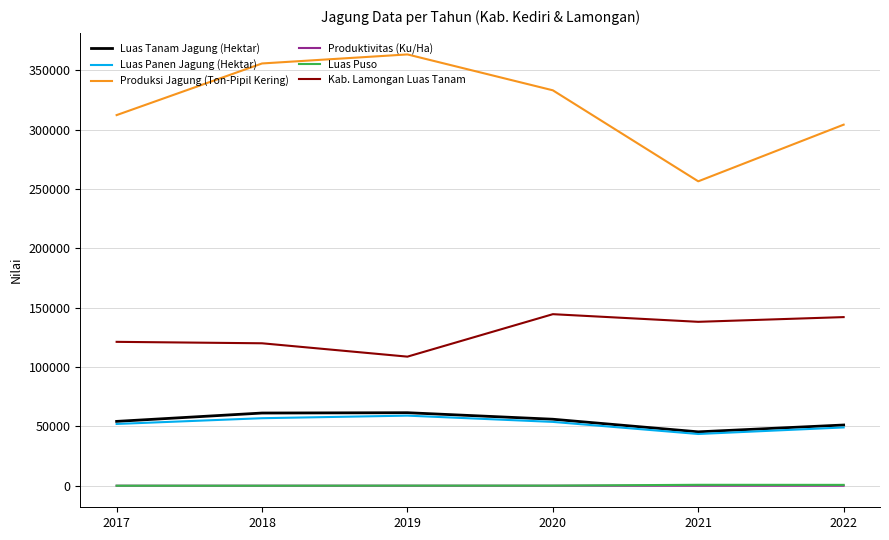

Is the value of Luas Panen Jagung (Hektar) at 2021 greater than the value of Produktivitas (Ku/Ha) at 2020?

Yes